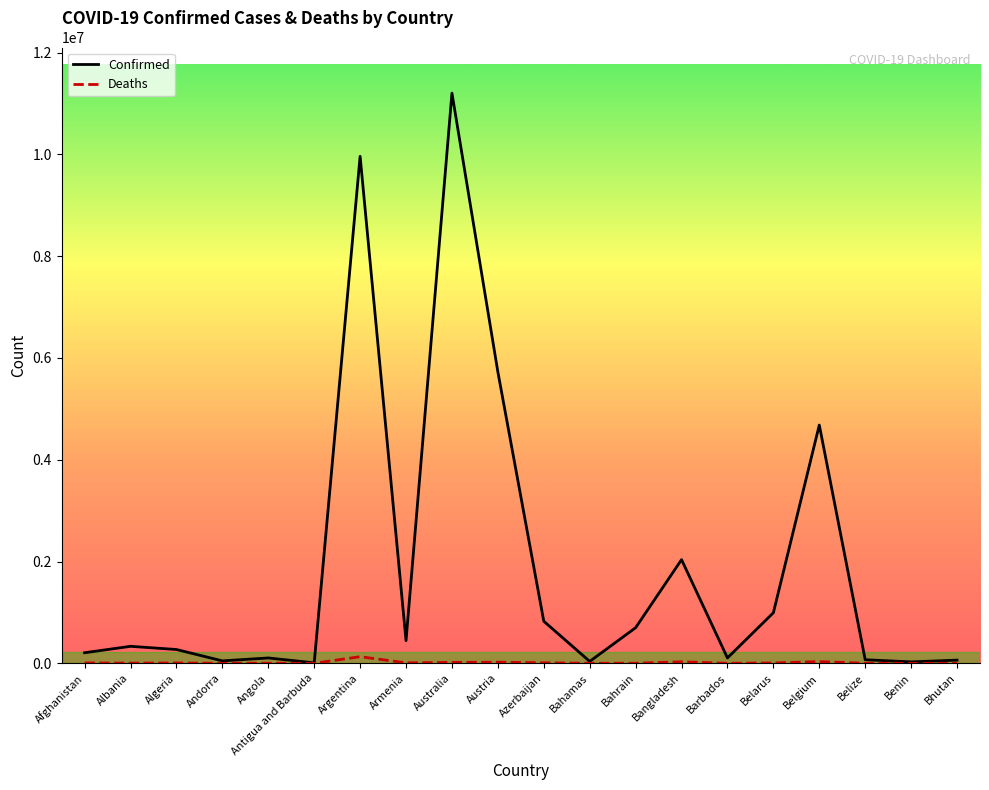

Is the value of Confirmed at Argentina greater than the value of Deaths at Benin?

Yes